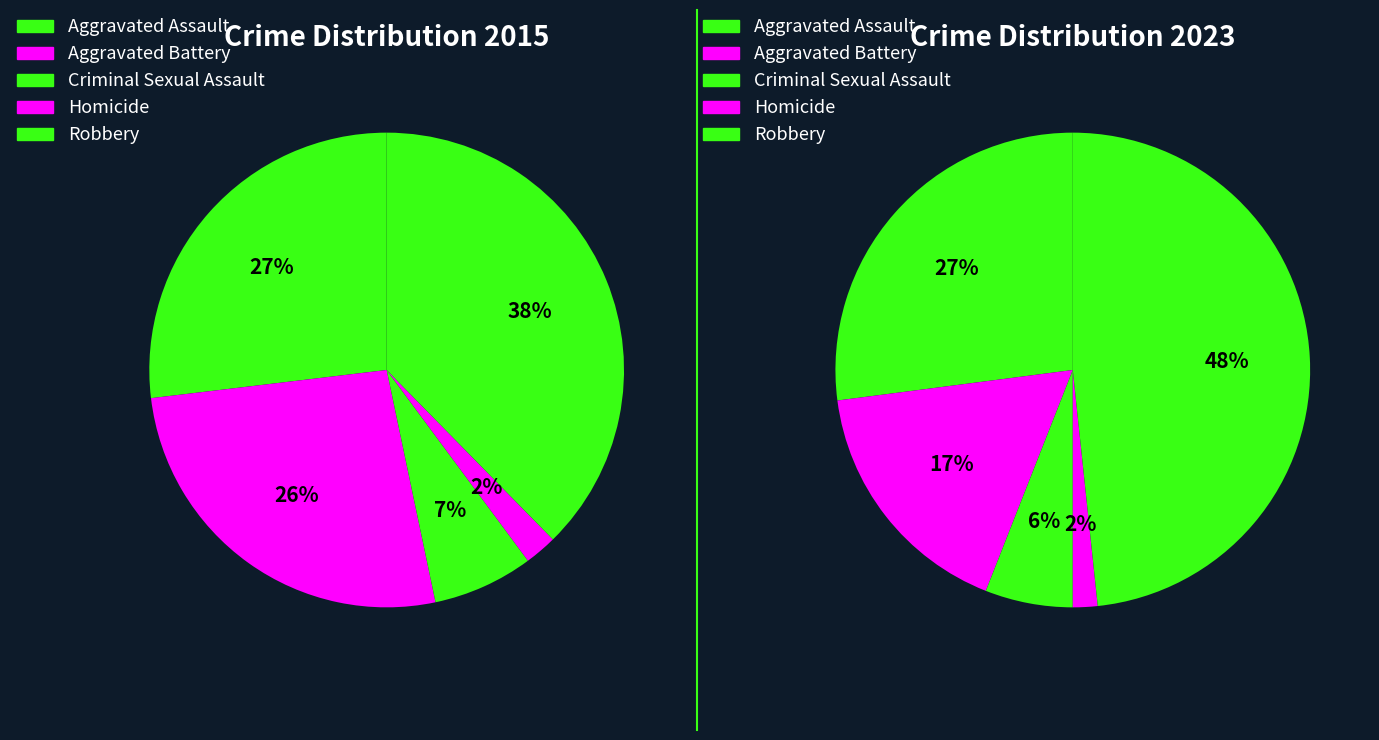

Is there a majority slice in this chart?

No